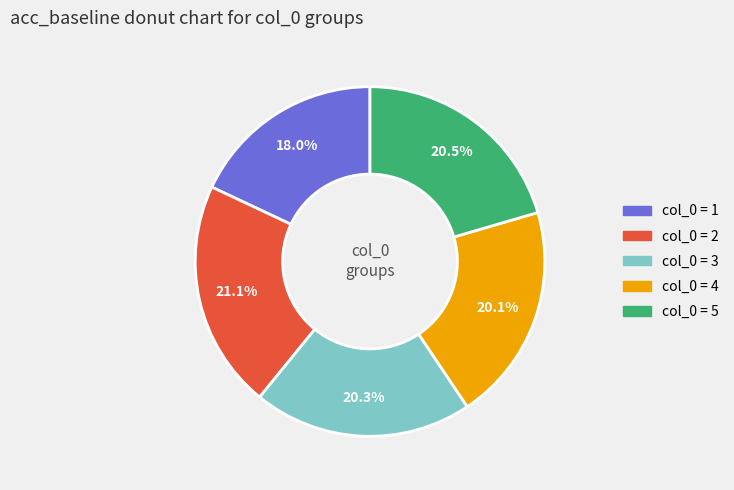

What is the largest slice in the pie chart?

col_0 = 2